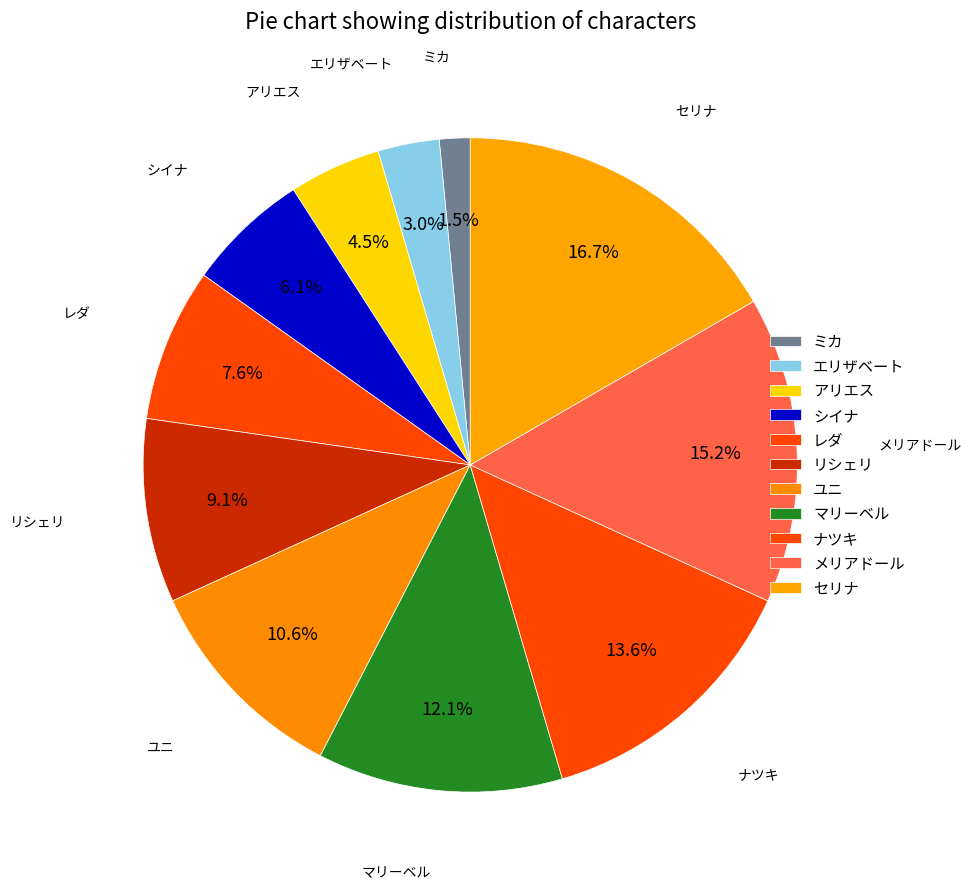

Is there any slice that represents more than half of the pie?

No